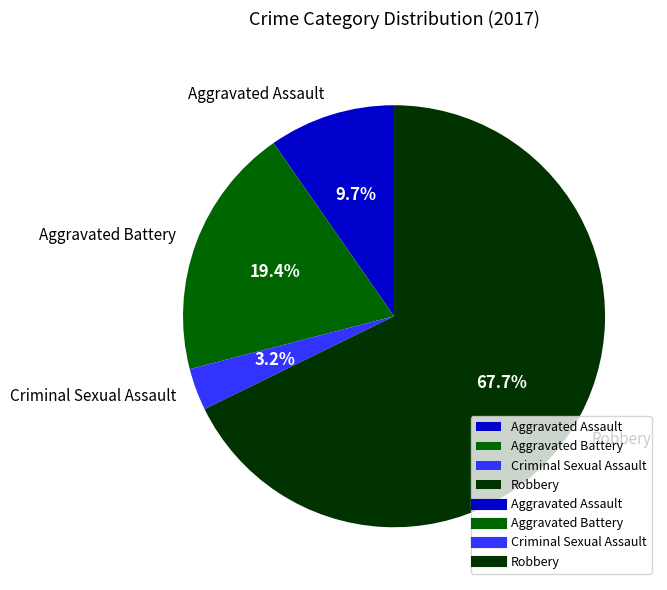

Which slice is the largest?

Robbery